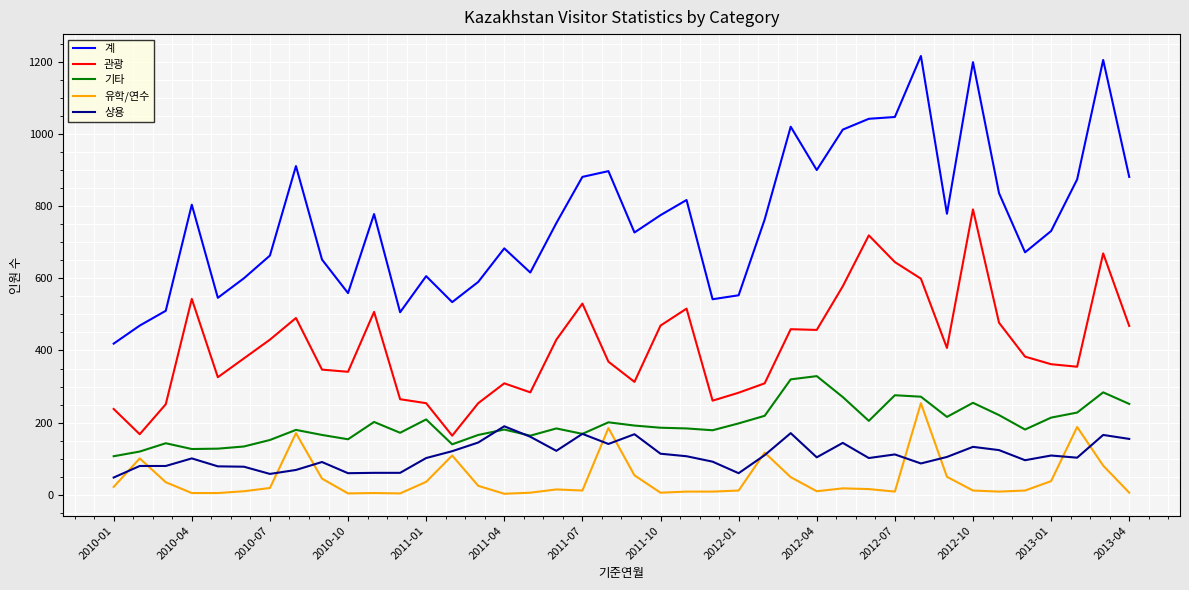

True or false: 계 has more than 0 interior local peaks.

True